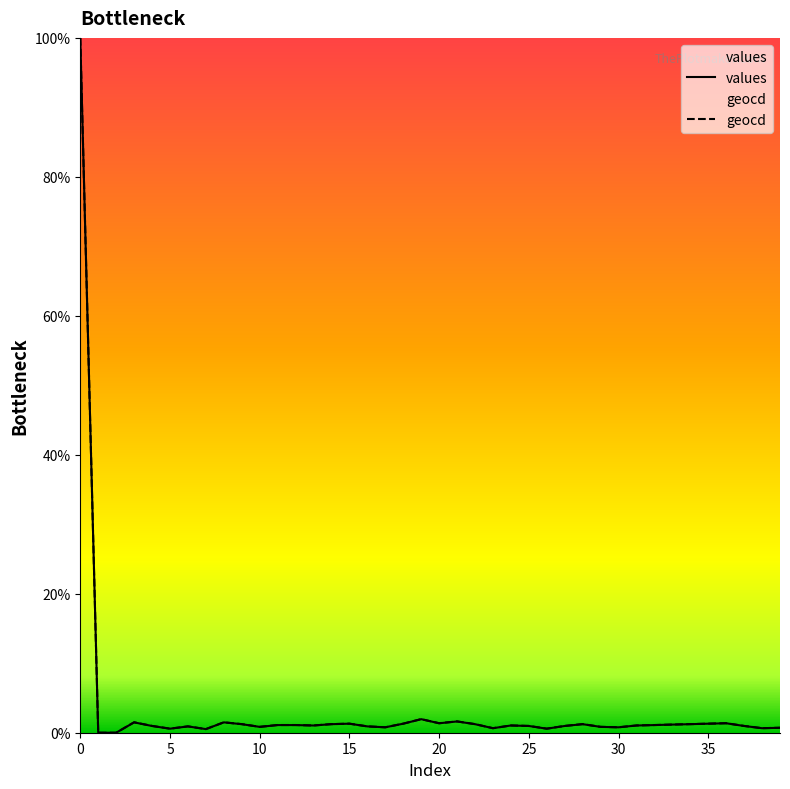

What is the difference between the maximum and second lowest values in the geocd series?

100.0